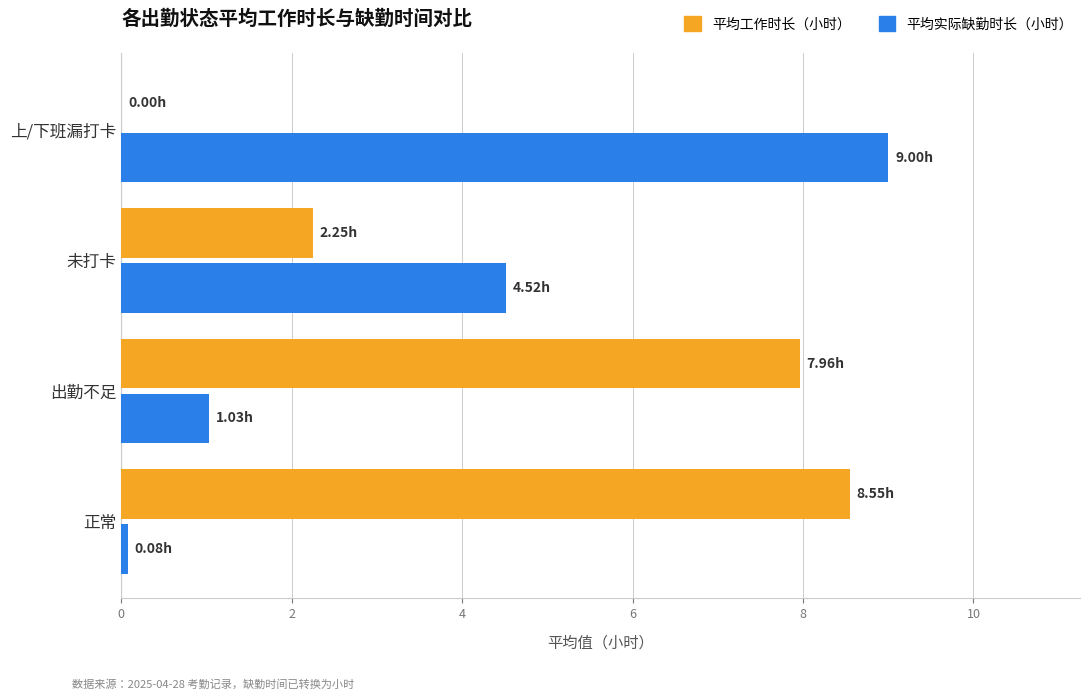

How many distinct data groups are displayed?

2